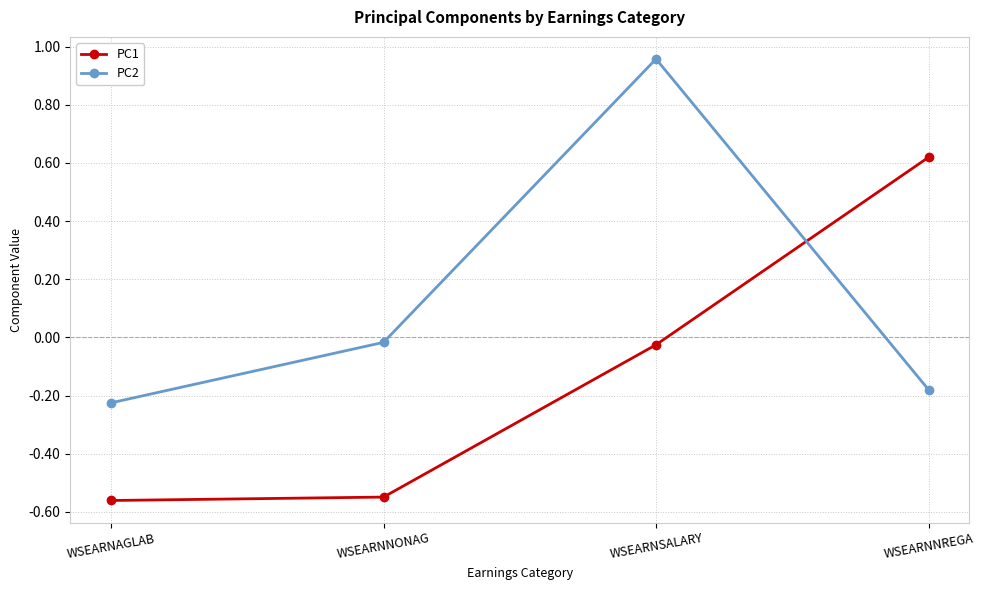

How many values in PC1 are above zero?

1